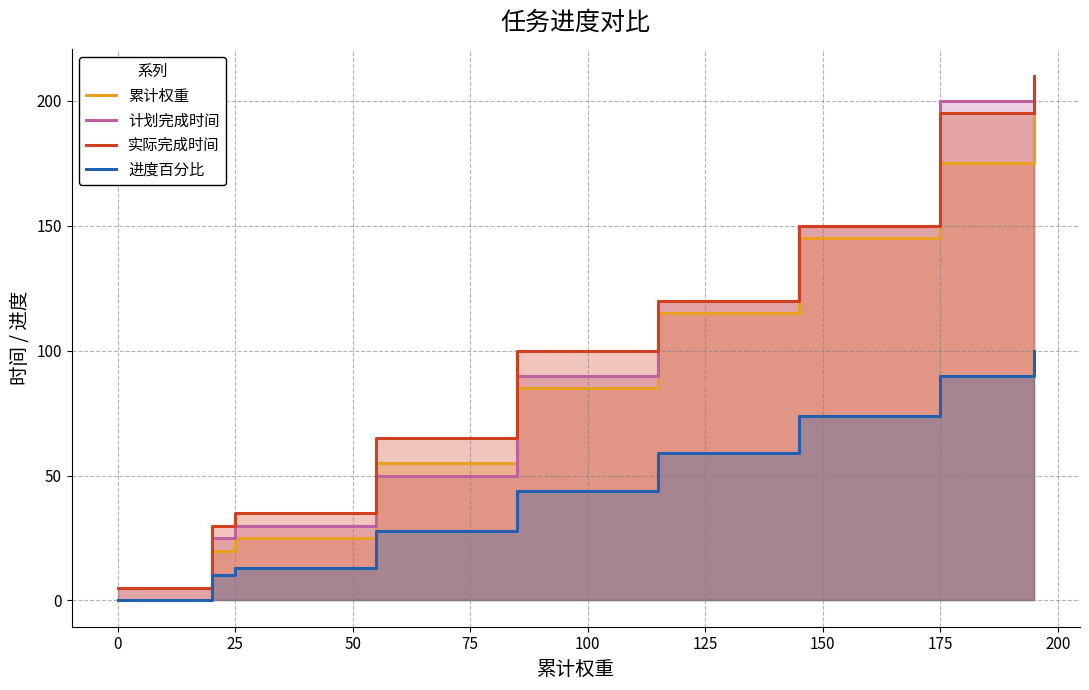

What is the sum of all 累计权重 values?

815